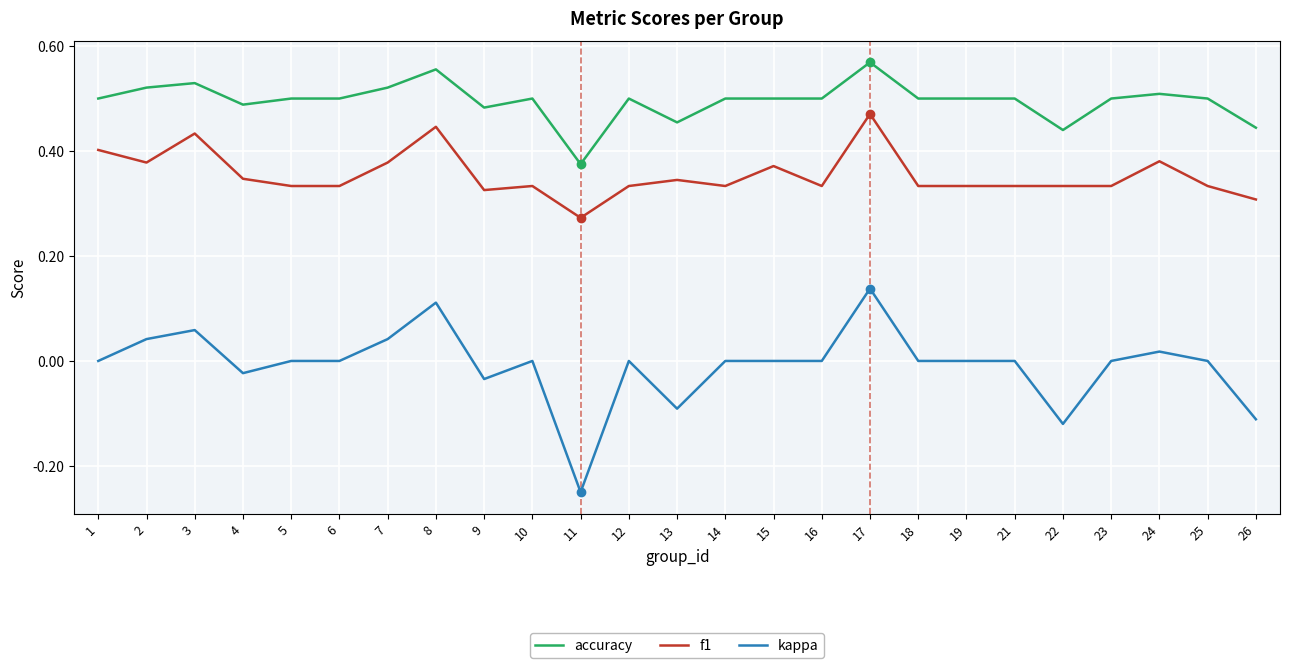

Does the chart have visible grid lines?

Yes